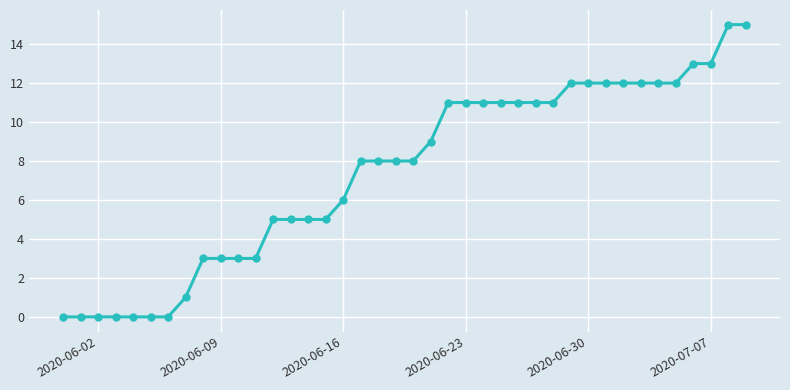

What is the value of the 25th point from the left?

11